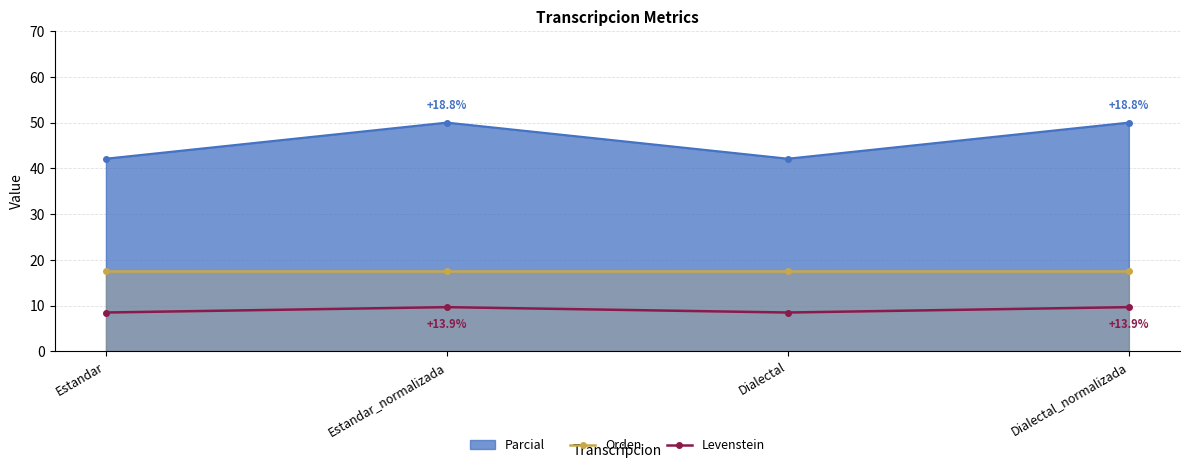

True or false: Orden and Levenstein cross at least once.

False